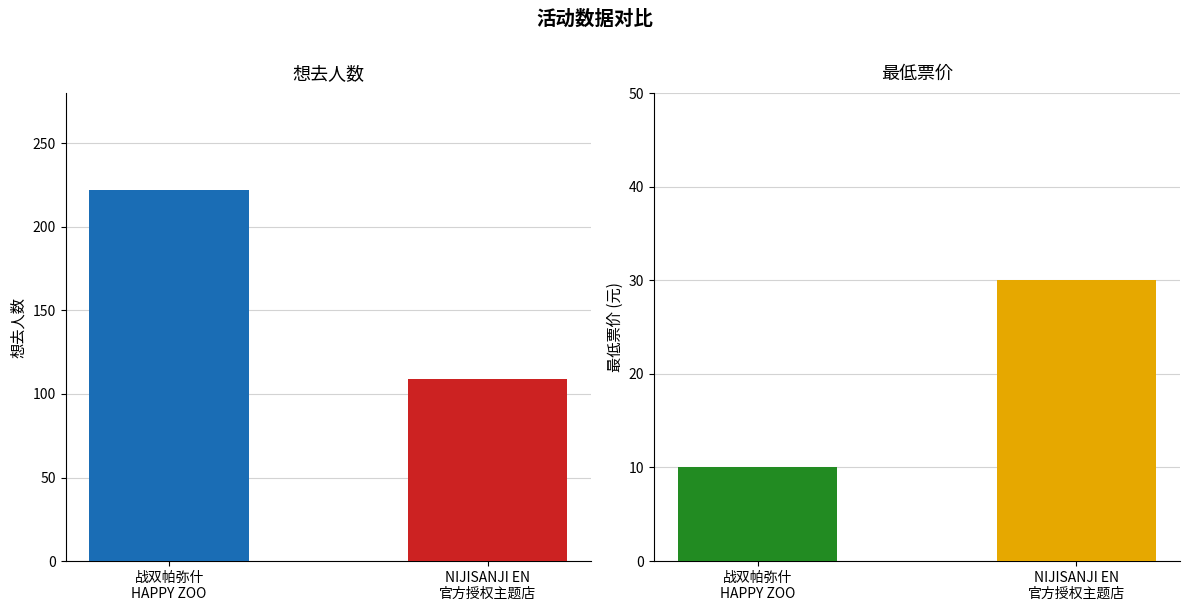

What is the label of the 1st bar from the left?

战双帕弥什
HAPPY ZOO